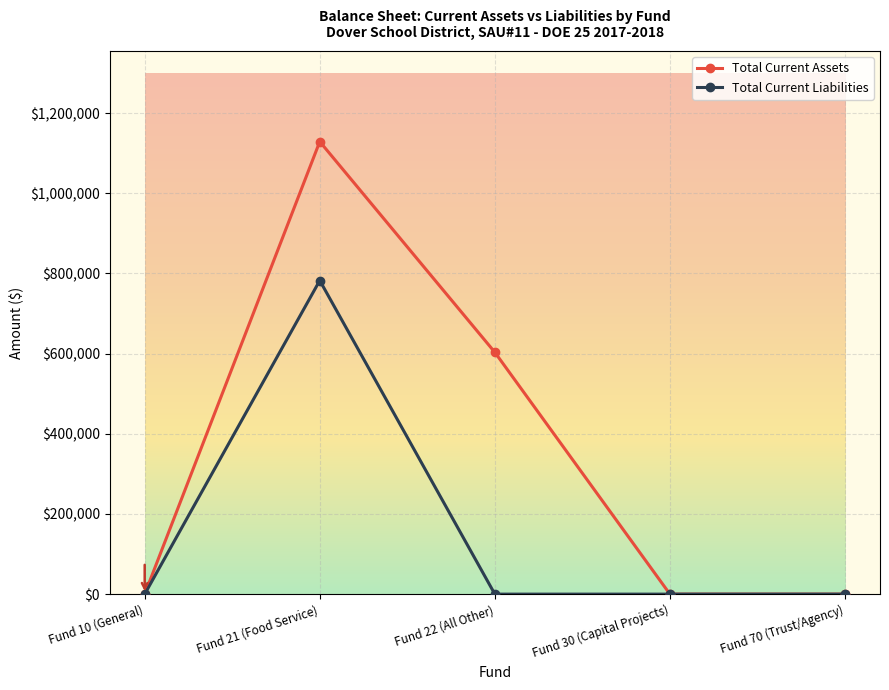

What is the maximum value for Total Current Liabilities?

782431.8